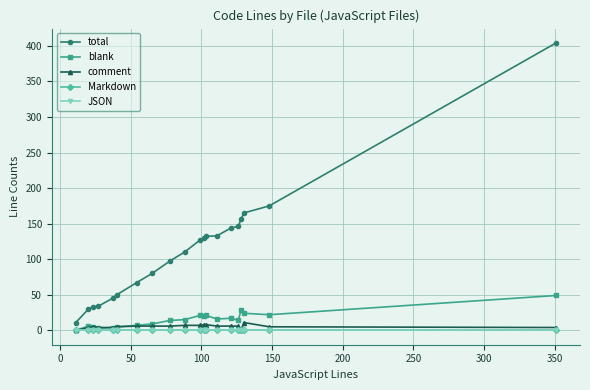

Is this an area chart (filled region under the line)?

No